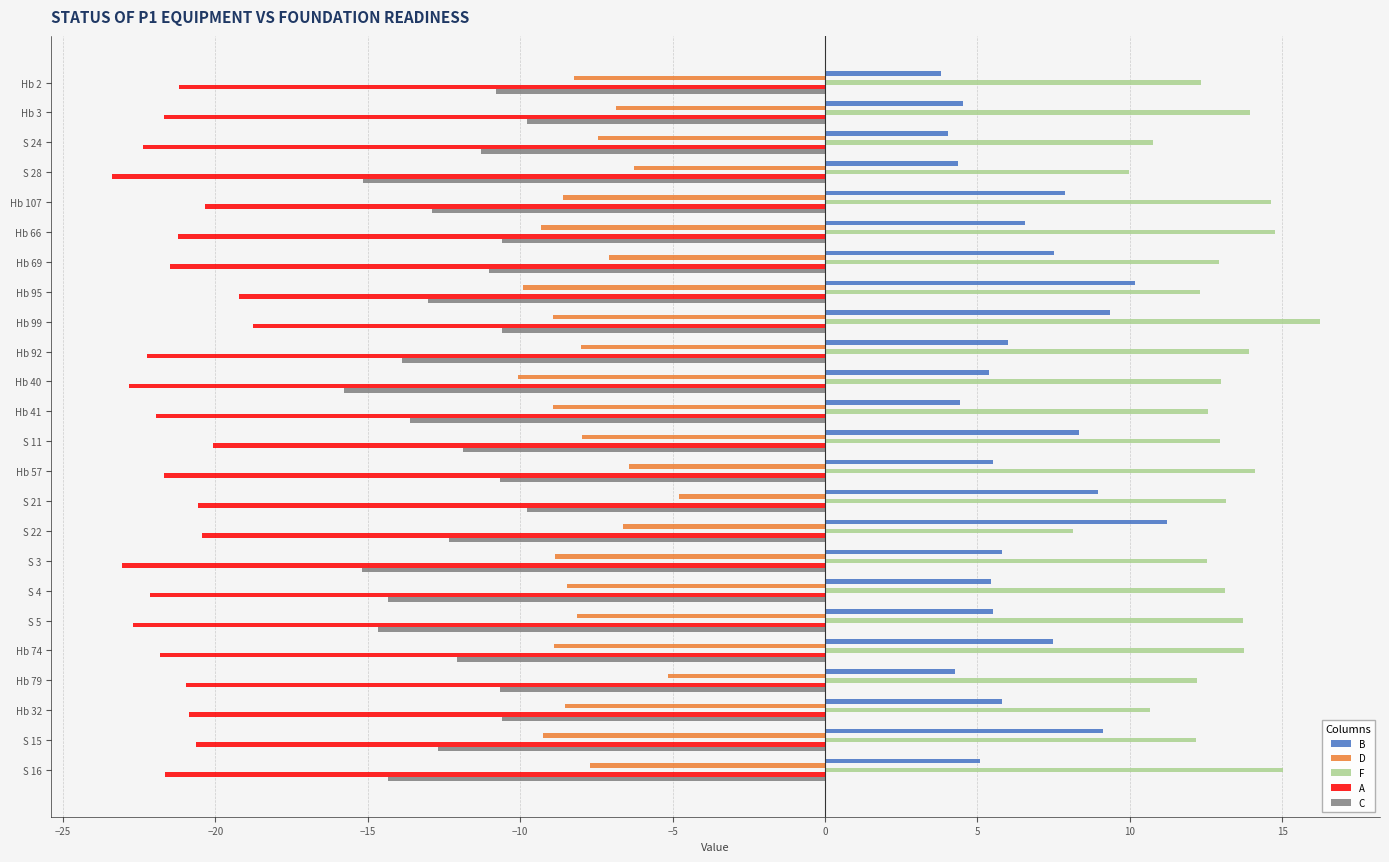

Is it true that B equals 9.3 at Hb 99?

True